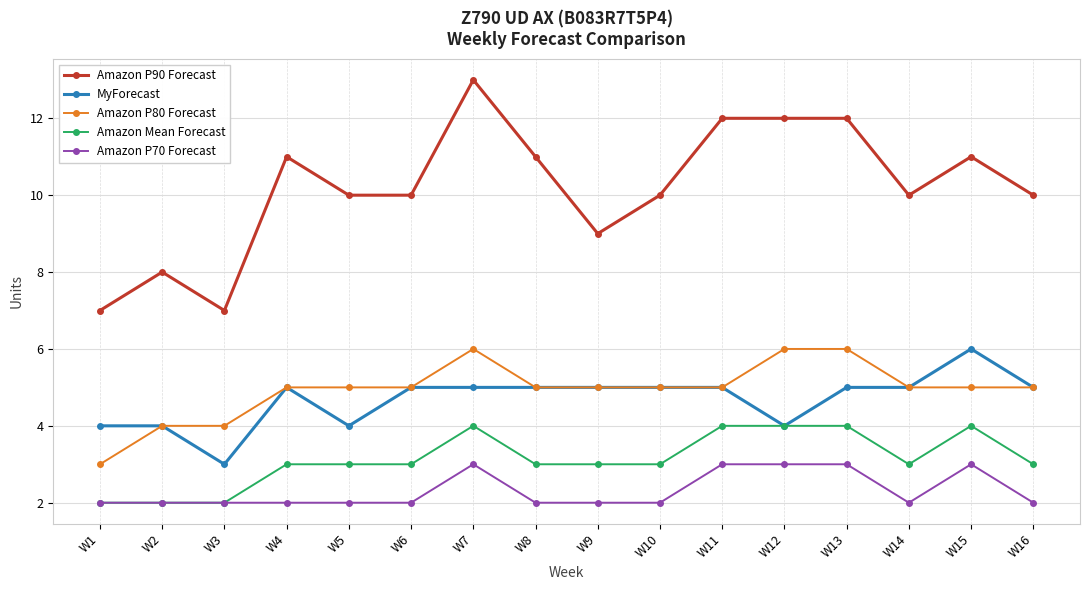

True or false: MyForecast has more than 0 points higher than both neighbors.

True